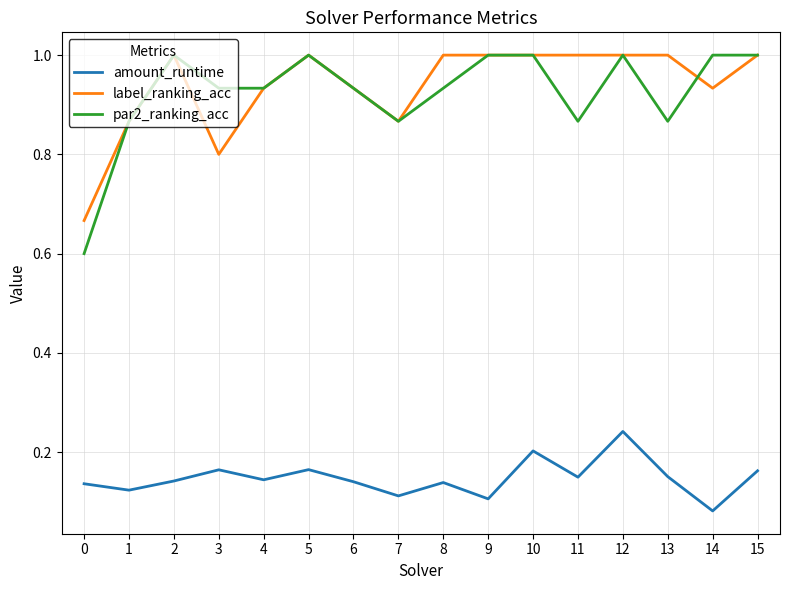

True or false: amount_runtime has more than 0 interior local peaks.

True